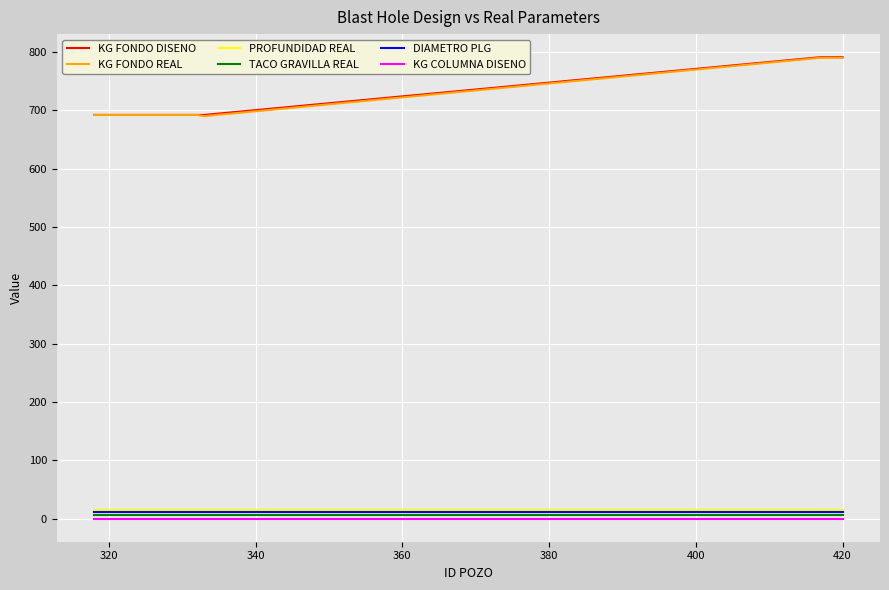

Count the number of categories in the chart.

20